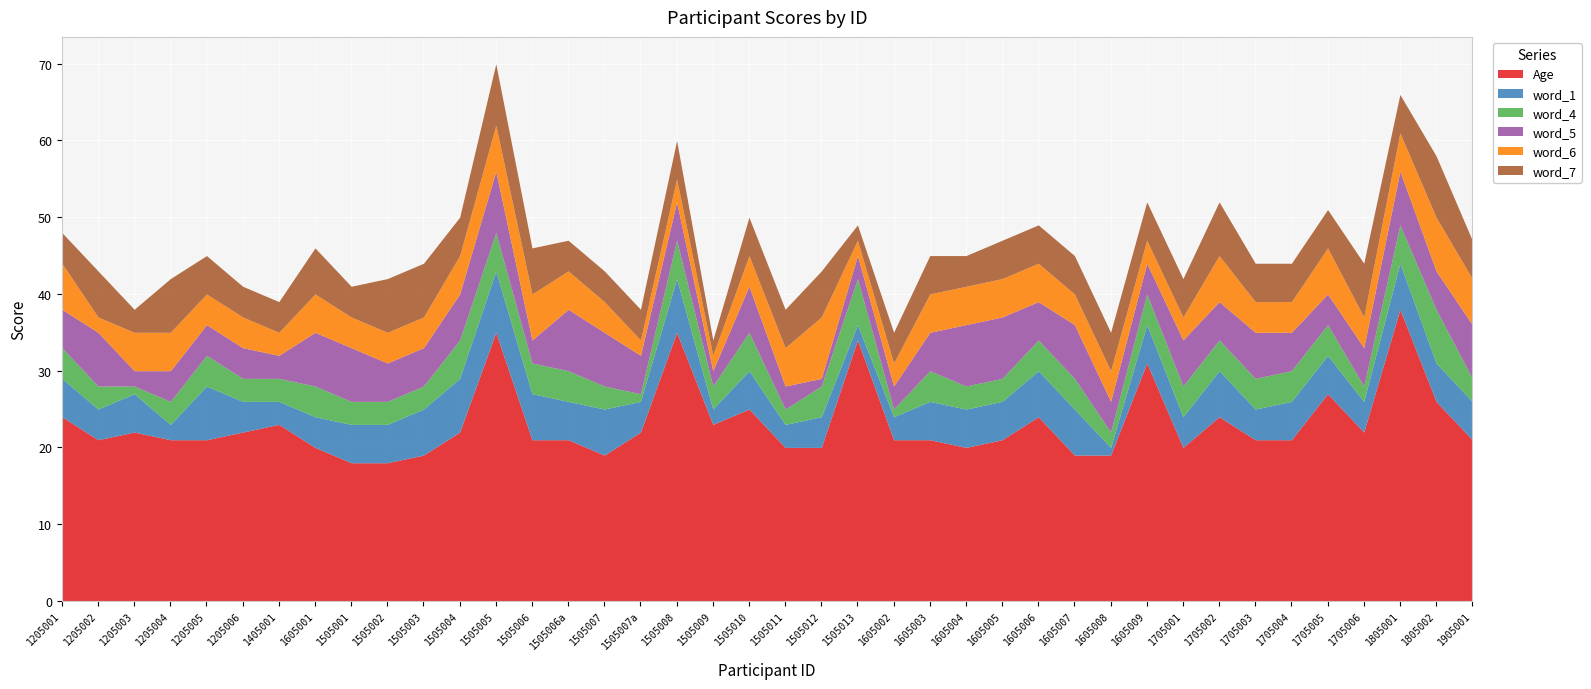

What is the greatest value displayed?

38